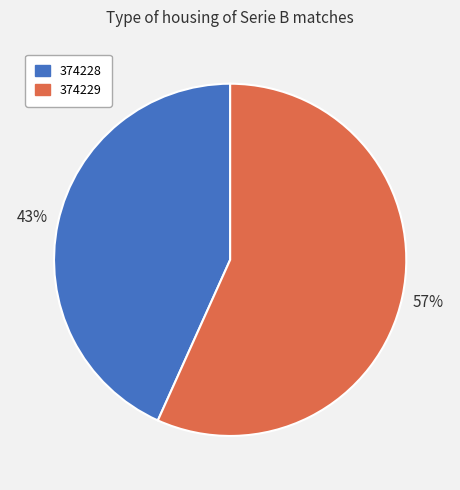

How many slices are in this pie chart?

2